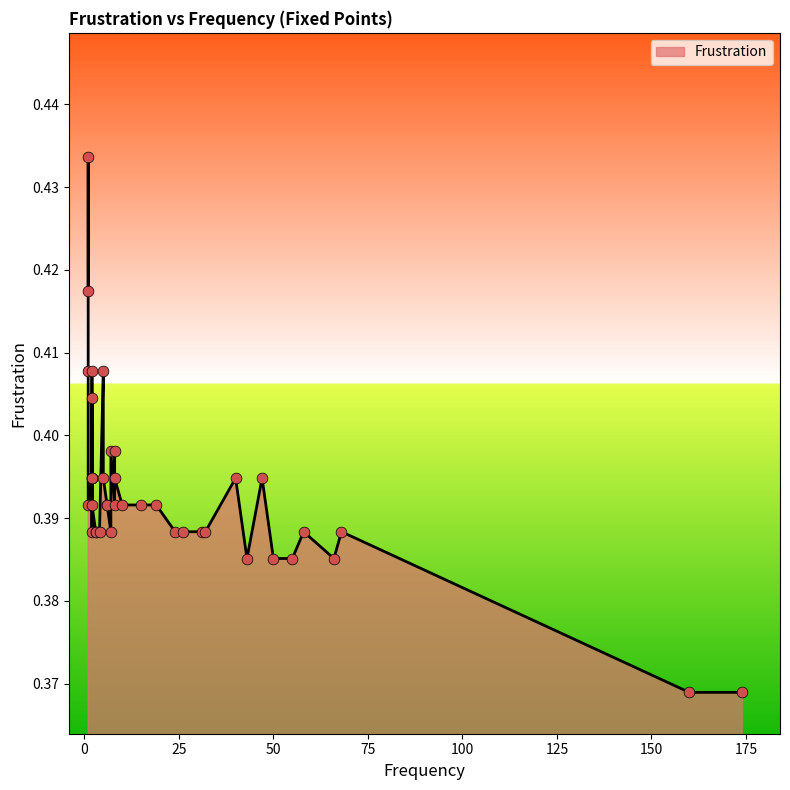

Between 25 and 12, which is larger?

25